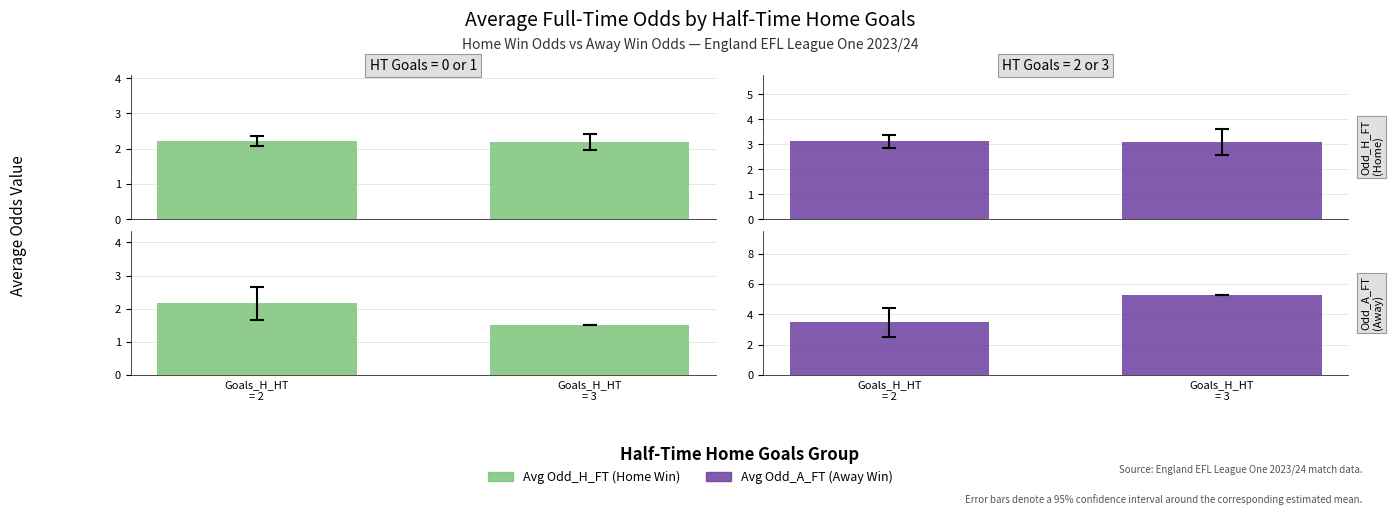

What is the lowest value of the Avg Odd_A_FT series?

3.5